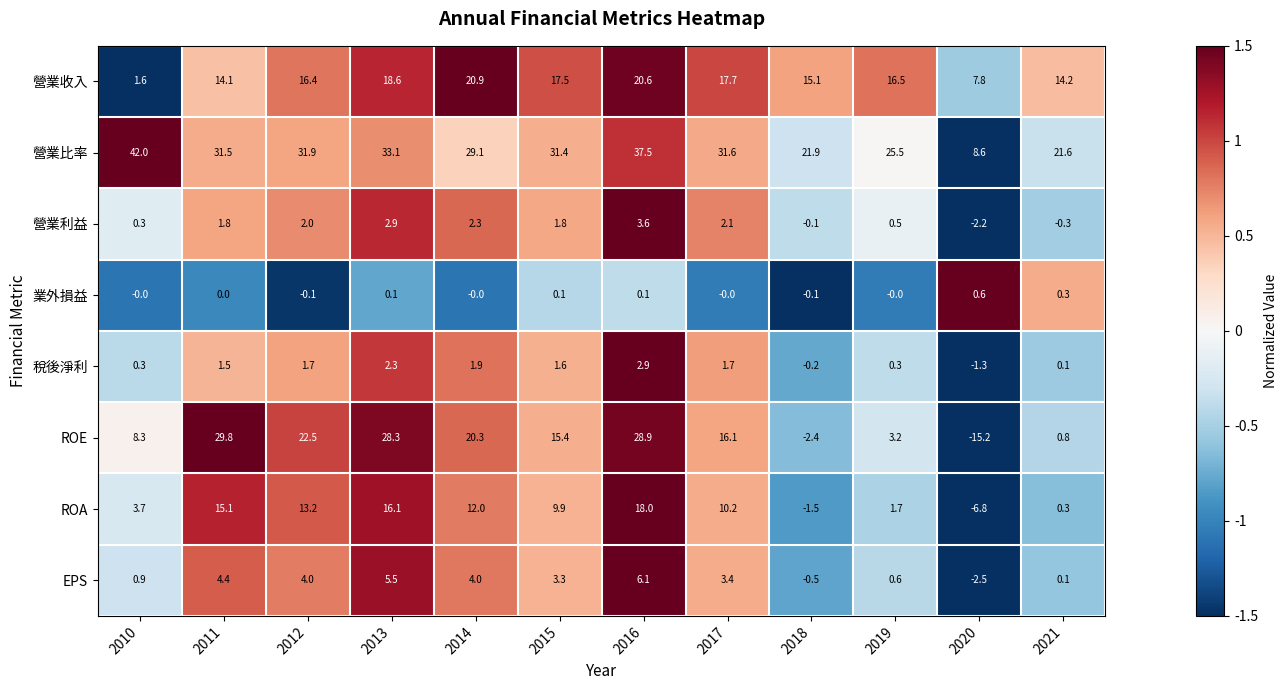

True or false: 業外損益 has a value of 0.3 at 2021.

True